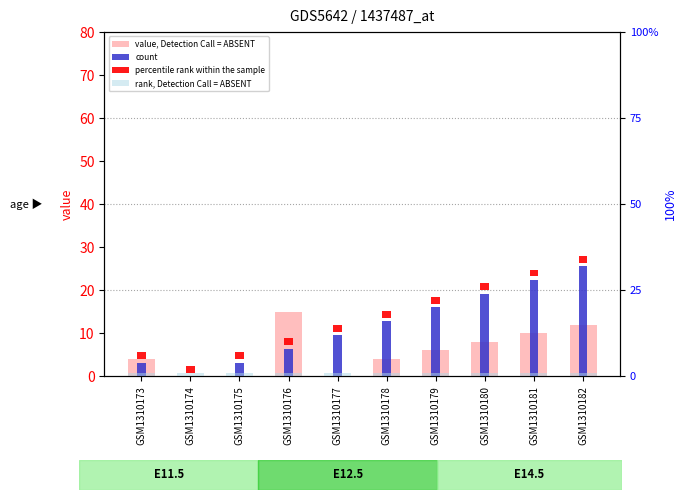

The percentile rank within the sample series shows 1 at GSM1310182. True or false?

False